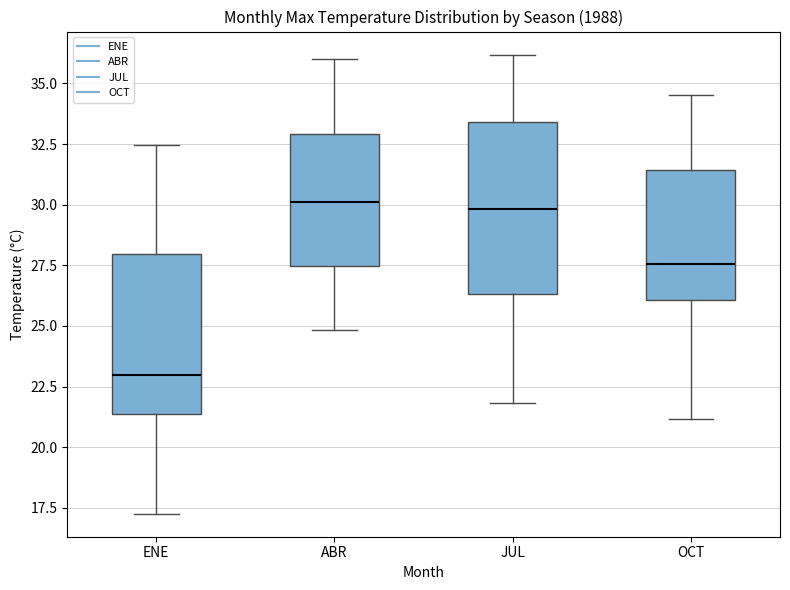

Reading left to right, read every box against the y-axis: the position of its median line, the range the box covers, and the ends of its whiskers. The values are not printed on the chart, so give them approximately, as read against the axis.

ENE: median 23.0, box 21.5 to 28.0, whiskers 17.5 to 32.5
ABR: median 30.0, box 27.5 to 33.0, whiskers 25.0 to 36.0
JUL: median 30.0, box 26.5 to 33.5, whiskers 22.0 to 36.0
OCT: median 27.5, box 26.0 to 31.5, whiskers 21.0 to 34.5